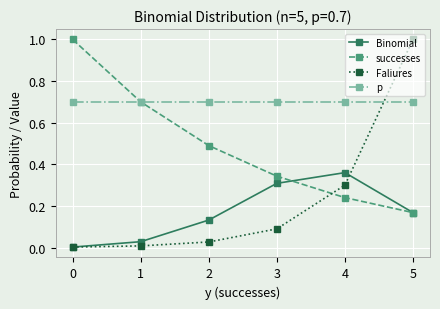

True or false: Binomial has more than 1 interior local peaks.

False